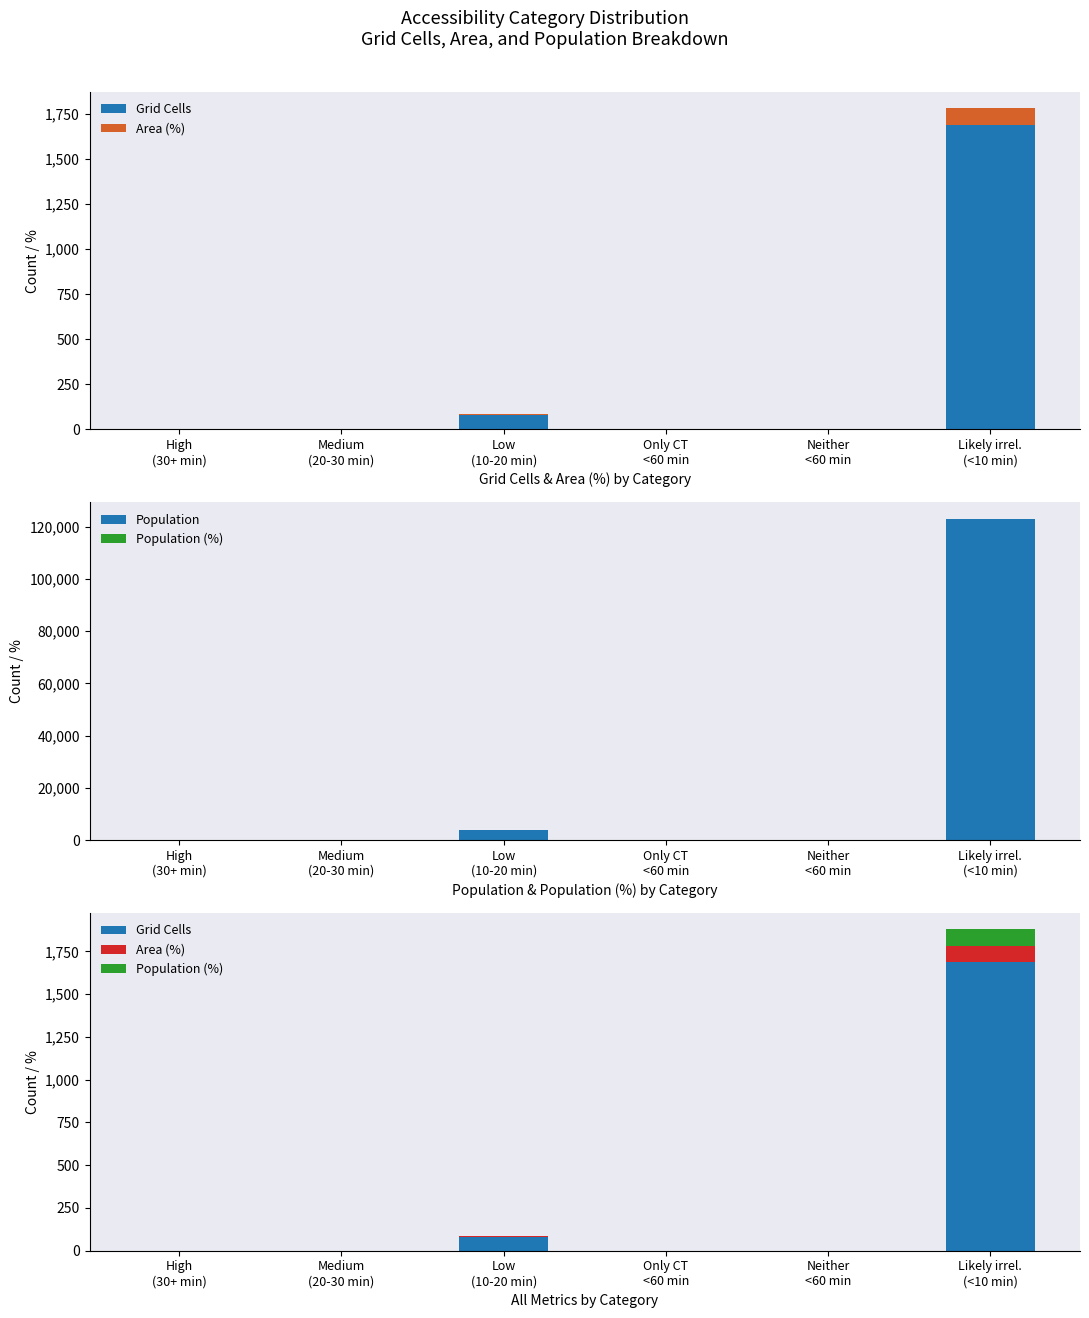

Is it true that Area (%) equals 0.0 at Neither
<60 min?

True